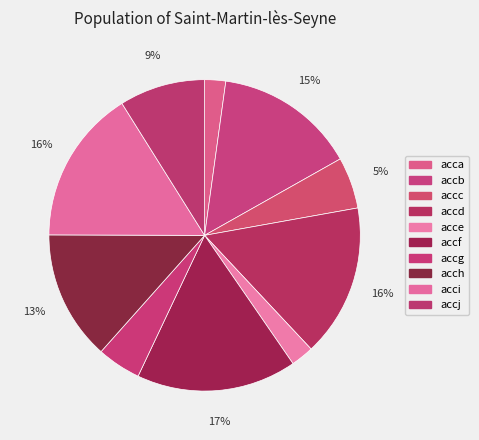

Does accf account for over 50% of the chart?

No